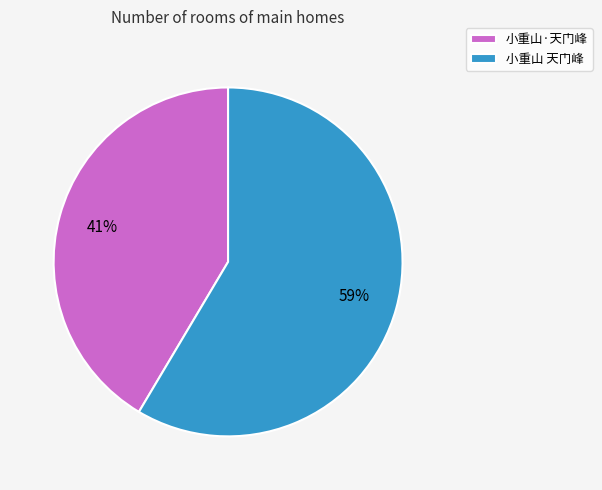

To the nearest percent, what is the average slice percentage?

50%